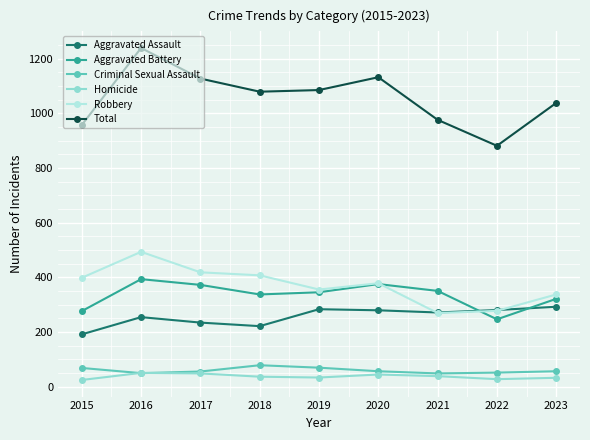

True or false: Aggravated Battery and Robbery intersect in this chart.

True